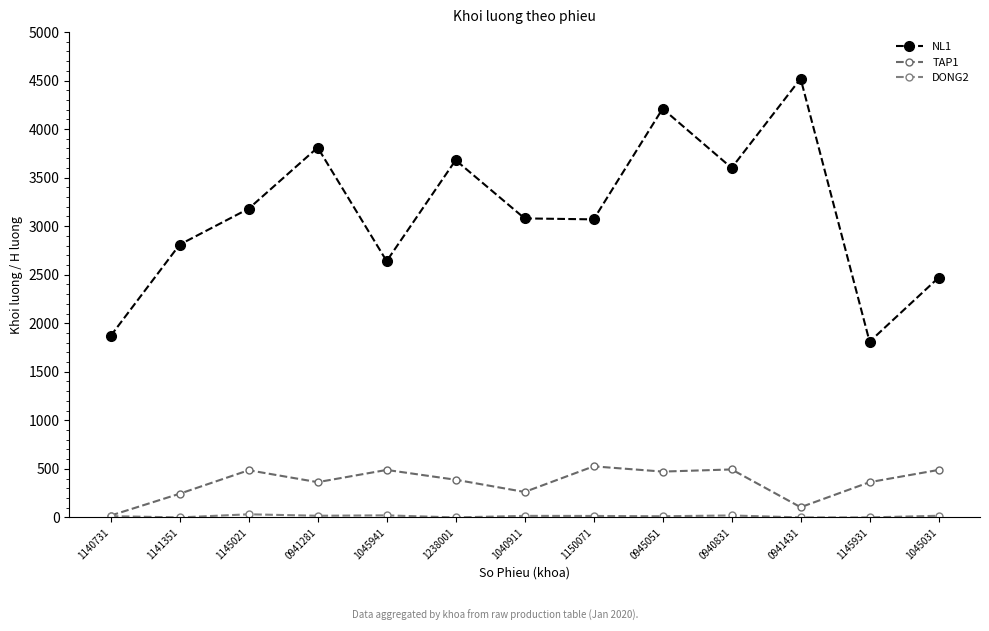

Which label corresponds to the largest value in the chart?

0941431